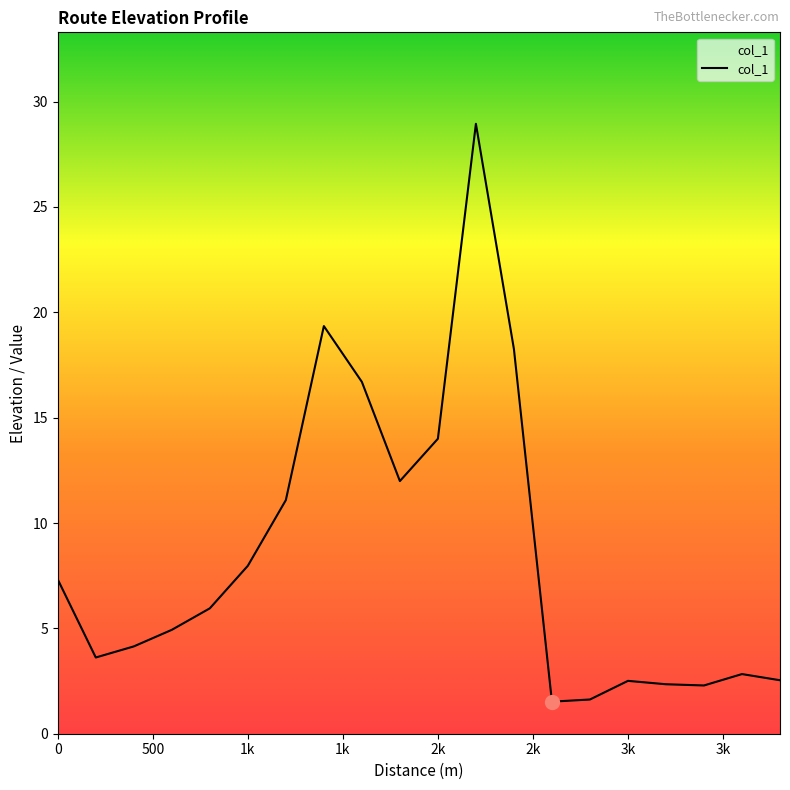

Does the chart have visible grid lines?

No